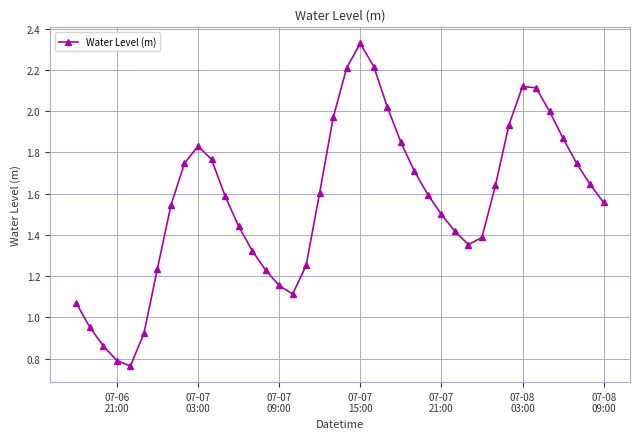

How many points are higher than both their immediate neighbors (excluding endpoints)?

3